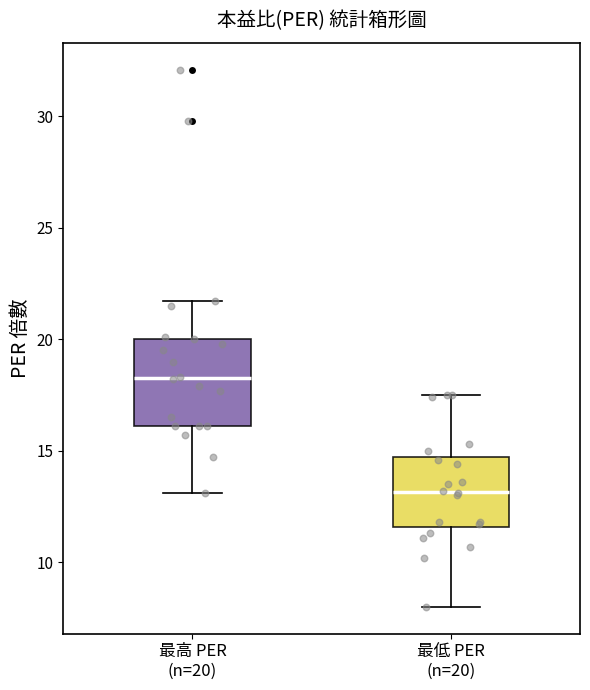

Comparing the boxes themselves (not the whiskers), which one is the tallest?

最高 PER (n=20)